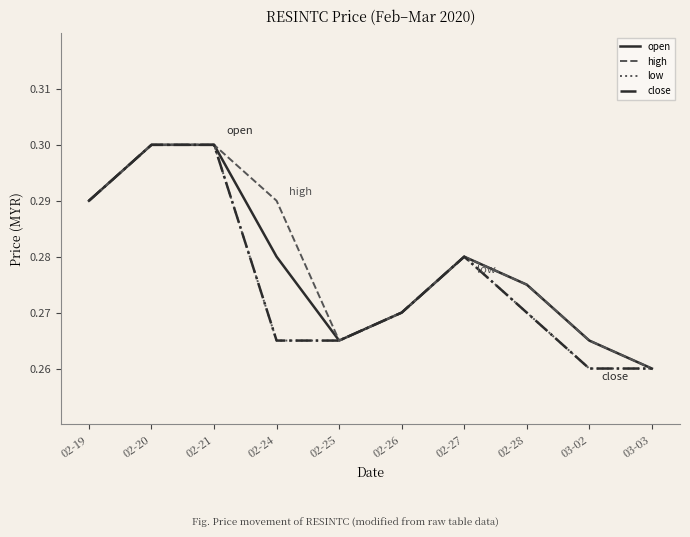

Reading left to right, extract all data points from this chart.

open: 02-19=0.3	02-20=0.3	02-21=0.3	02-24=0.3	02-25=0.3	02-26=0.3	02-27=0.3	02-28=0.3	03-02=0.3	03-03=0.3
high: 02-19=0.3	02-20=0.3	02-21=0.3	02-24=0.3	02-25=0.3	02-26=0.3	02-27=0.3	02-28=0.3	03-02=0.3	03-03=0.3
low: 02-19=0.3	02-20=0.3	02-21=0.3	02-24=0.3	02-25=0.3	02-26=0.3	02-27=0.3	02-28=0.3	03-02=0.3	03-03=0.3
close: 02-19=0.3	02-20=0.3	02-21=0.3	02-24=0.3	02-25=0.3	02-26=0.3	02-27=0.3	02-28=0.3	03-02=0.3	03-03=0.3